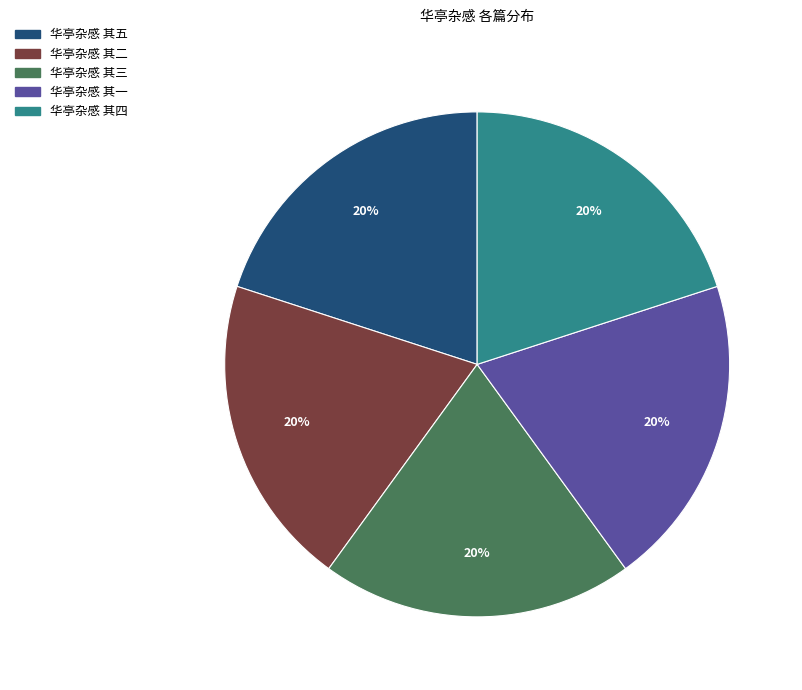

What is the ratio of the value at 华亭杂感 其二 to the value at 华亭杂感 其四?

1.0